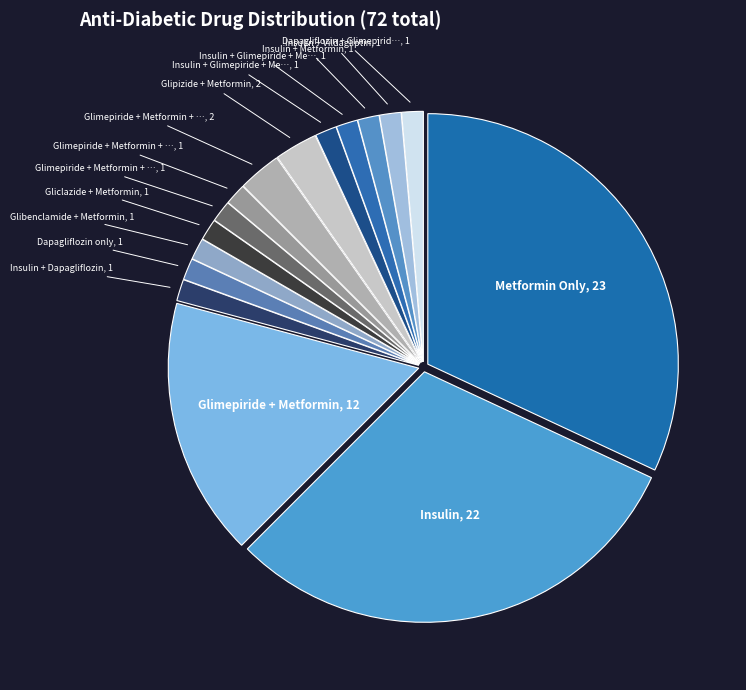

Count the number of slices in the pie.

16